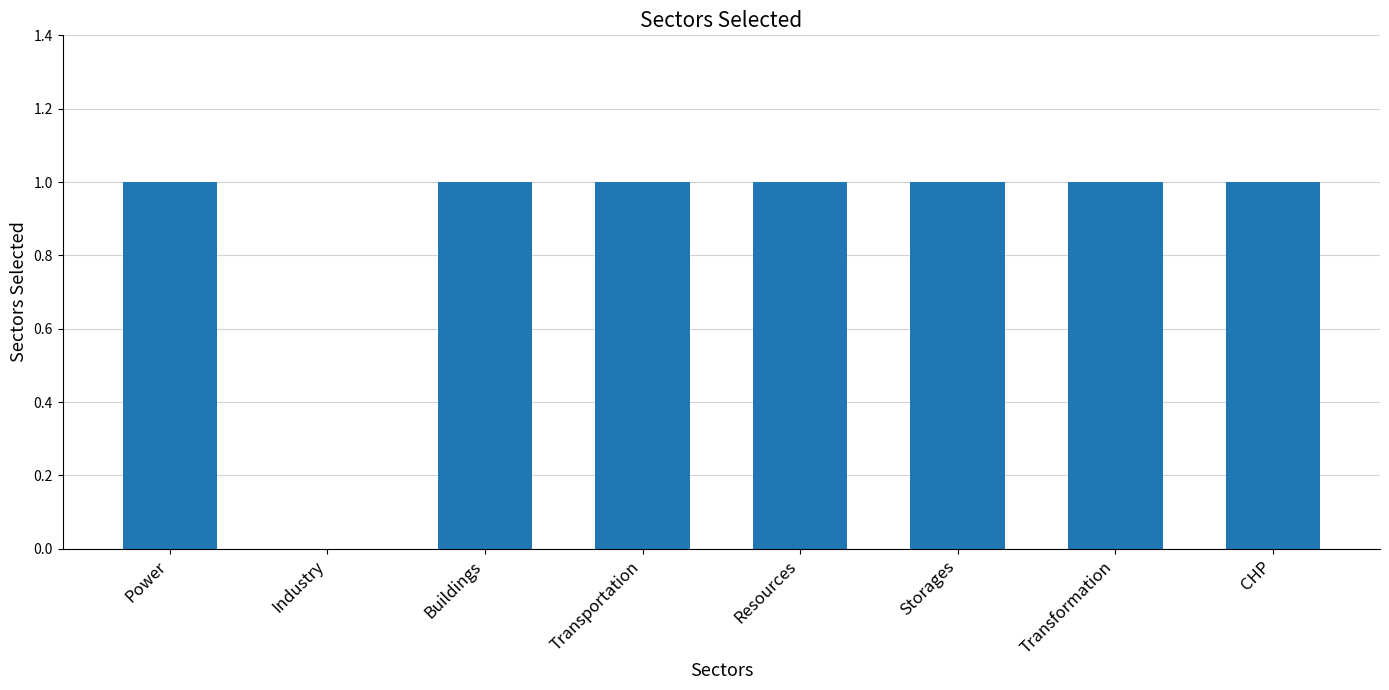

Where is the data nearest to the value 0?

Industry